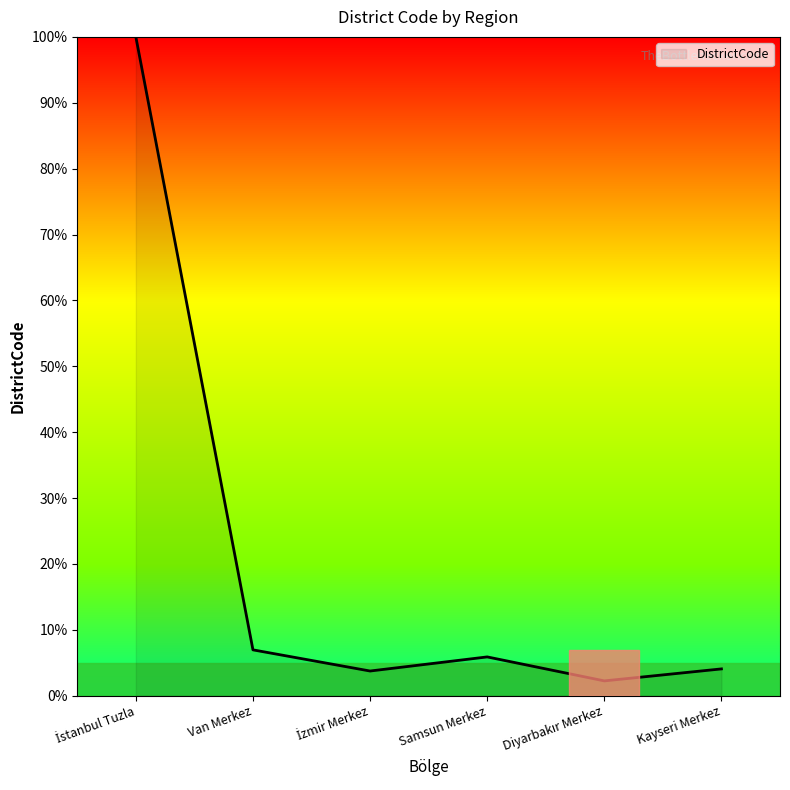

What is the difference between the maximum and minimum values?

97.8